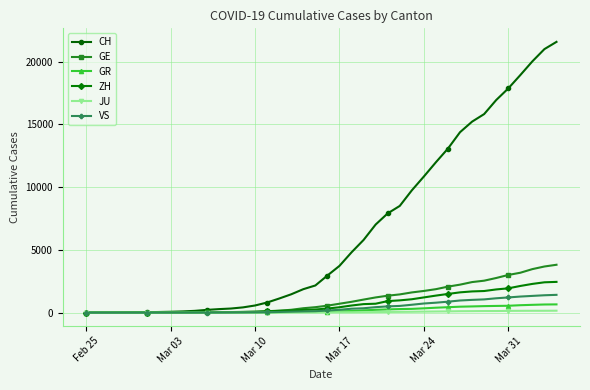

Which series has the largest range (max minus min)?

CH